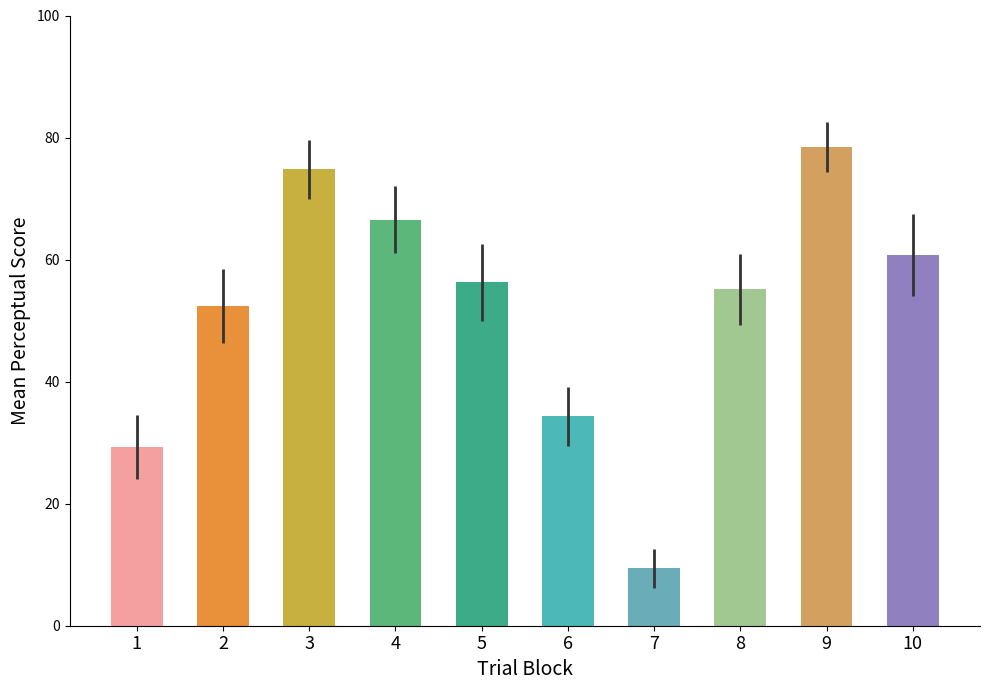

List the labels in order of value, smallest first.

7, 1, 6, 2, 8, 5, 10, 4, 3, 9